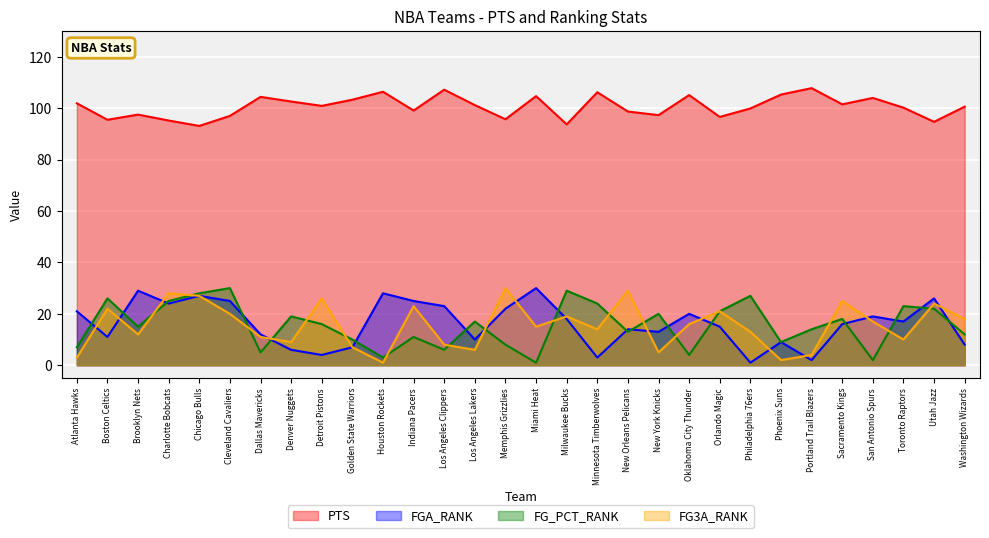

Reading left to right, what are all the values shown in this chart?

PTS: 101.9	95.5	97.5	95.2	93.1	97.0	104.4	102.6	100.9	103.3	106.4	99.1	107.2	101.2	95.7	104.7	93.7	106.2	98.7	97.3	105.1	96.6	99.9	105.3	107.8	101.5	104.0	100.2	94.7	100.6
FGA_RANK: 21.0	11.0	29.0	24.0	27.0	25.0	12.0	6.0	4.0	7.0	28.0	25.0	23.0	10.0	22.0	30.0	18.0	3.0	14.0	13.0	20.0	15.0	1.0	9.0	2.0	16.0	19.0	17.0	26.0	8.0
FG_PCT_RANK: 7.0	26.0	15.0	25.0	28.0	30.0	5.0	19.0	16.0	10.0	3.0	11.0	6.0	17.0	8.0	1.0	29.0	24.0	13.0	20.0	4.0	21.0	27.0	9.0	14.0	18.0	2.0	23.0	22.0	12.0
FG3A_RANK: 3.0	22.0	12.0	28.0	27.0	20.0	11.0	9.0	26.0	7.0	1.0	23.0	8.0	6.0	30.0	15.0	19.0	14.0	29.0	5.0	16.0	21.0	13.0	2.0	4.0	25.0	17.0	10.0	24.0	18.0